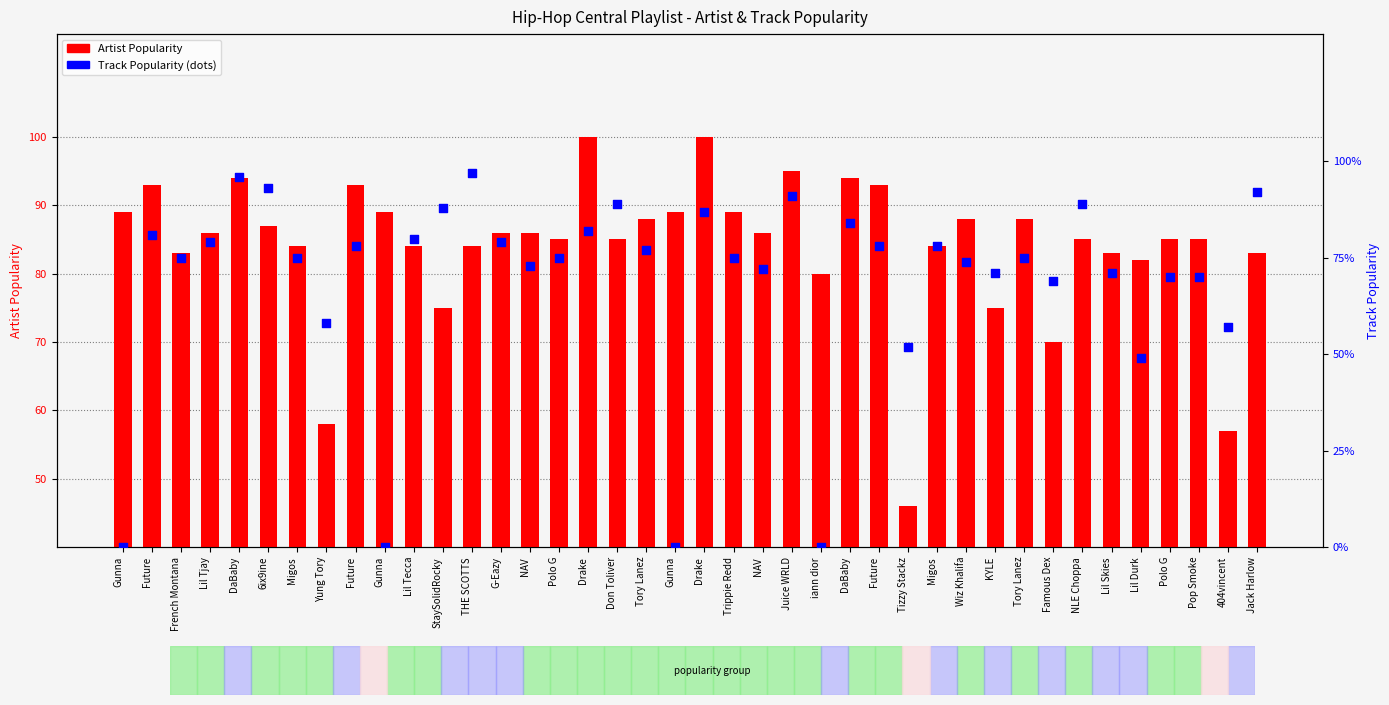

At which category is the sum across all series the highest?

DaBaby